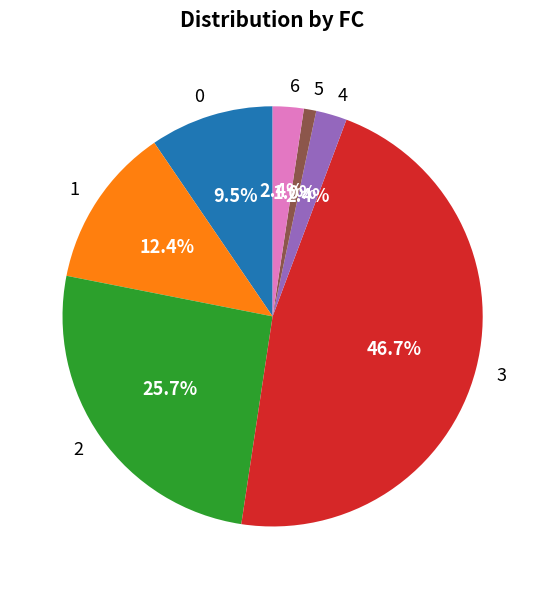

Is there any slice that represents more than half of the pie?

No